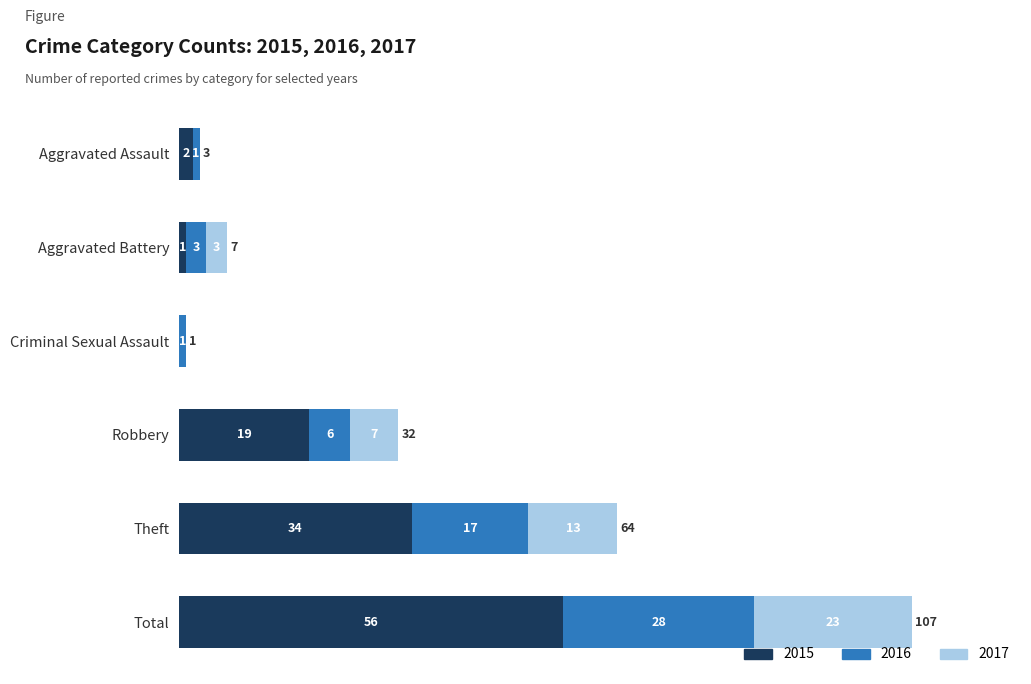

What is the sum of all 2015 values?

112